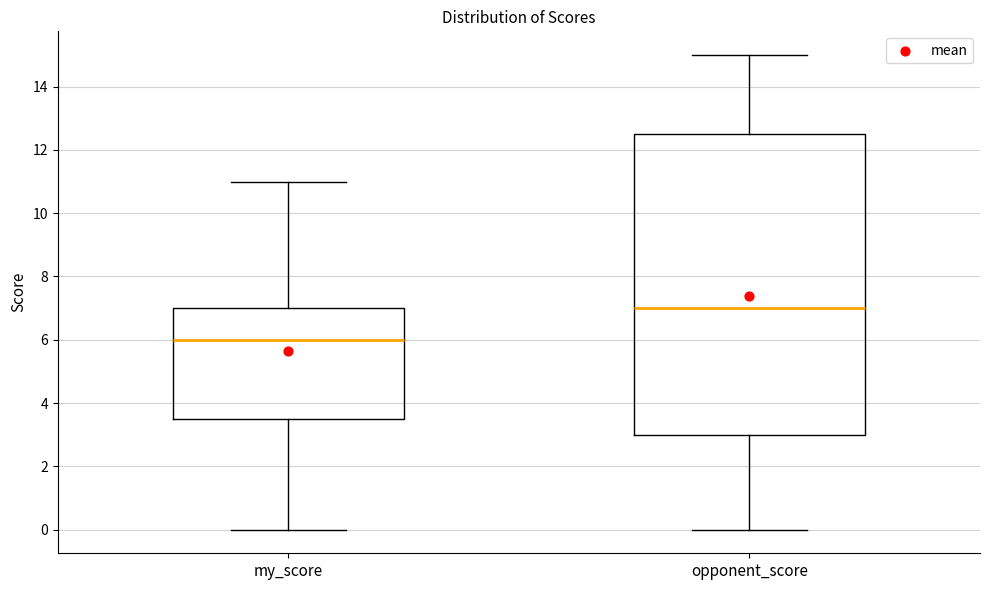

Reading left to right, transcribe this box plot: for each box, give where its median line is, the range the box spans, and where its two whiskers end, as read against the y-axis. The values are not printed on the chart, so give them approximately, as read against the axis.

my_score: median 6.0, box 3.6 to 7.0, whiskers 0.0 to 11.0
opponent_score: median 7.0, box 3.0 to 12.6, whiskers 0.0 to 15.0